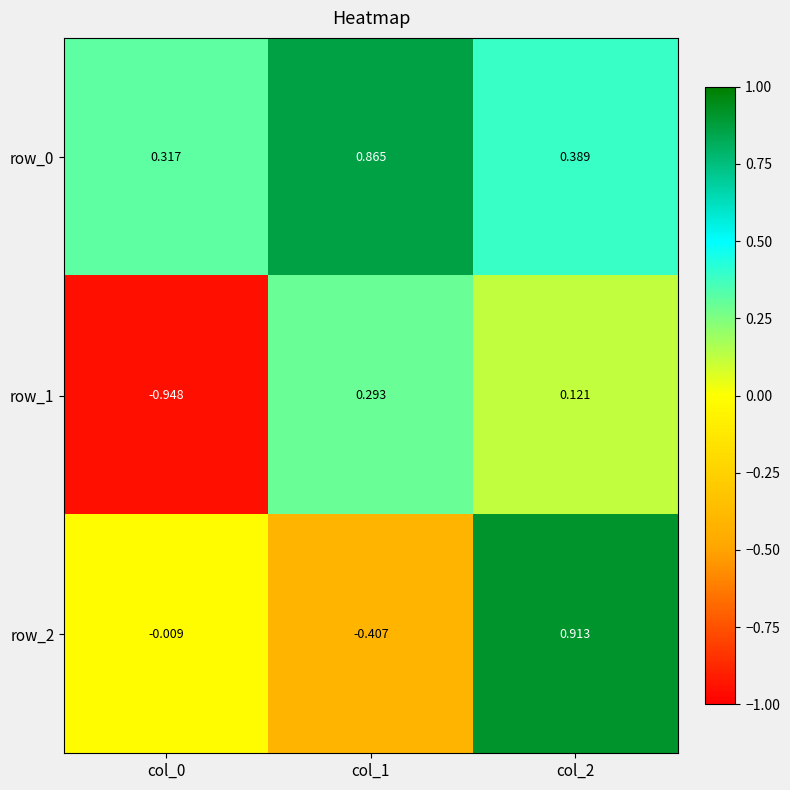

What is the difference between the row_0 values at col_2 and col_1?

0.5